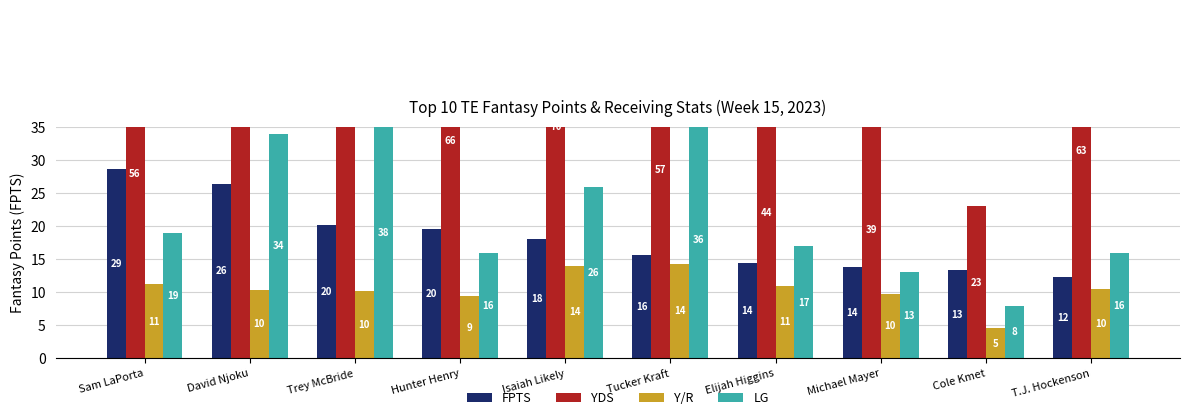

Is it true that FPTS equals 15.7 at Tucker Kraft?

True